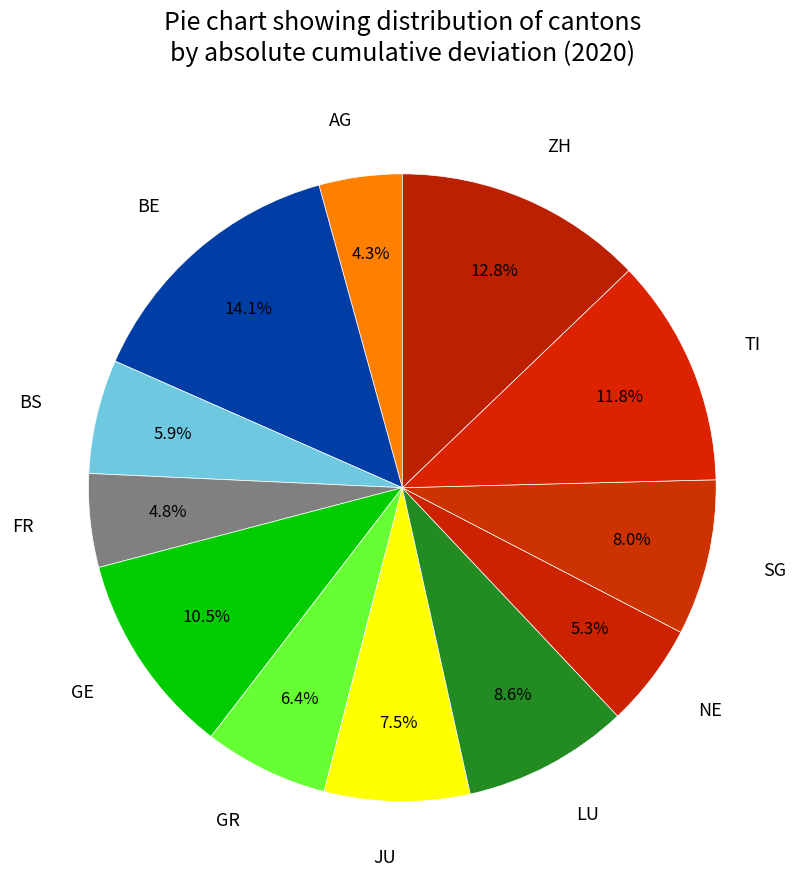

What percentage is the LU slice, to the nearest percent?

9%